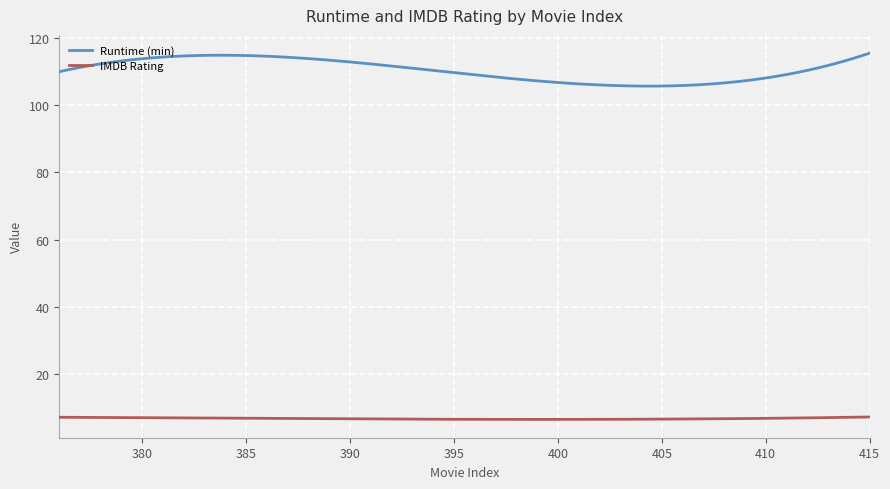

True or false: IMDB Rating and Runtime (min) cross at least once.

False